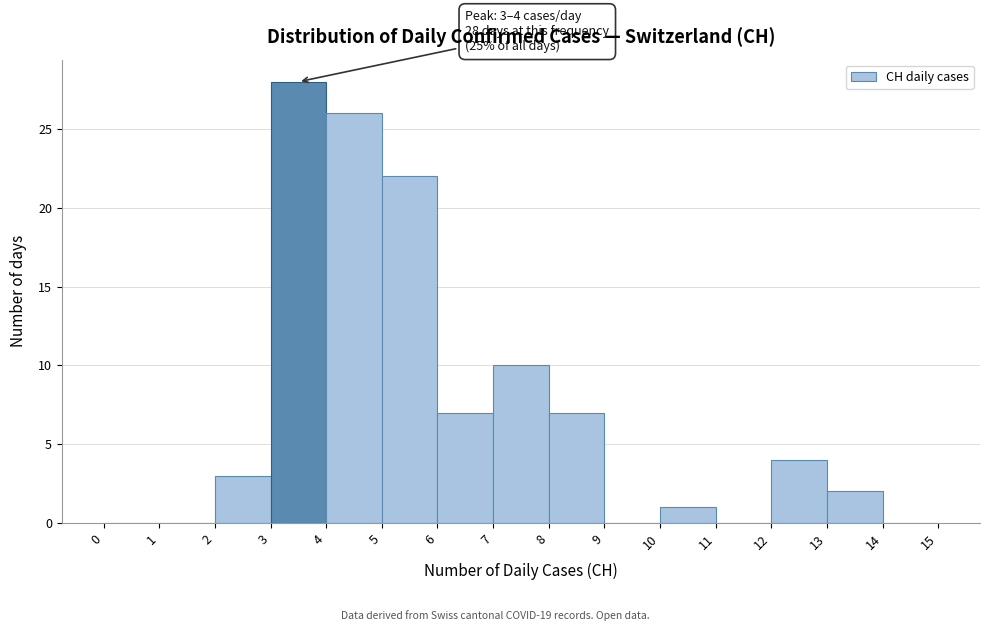

Which range on the x-axis has the tallest bar?

3 to 4